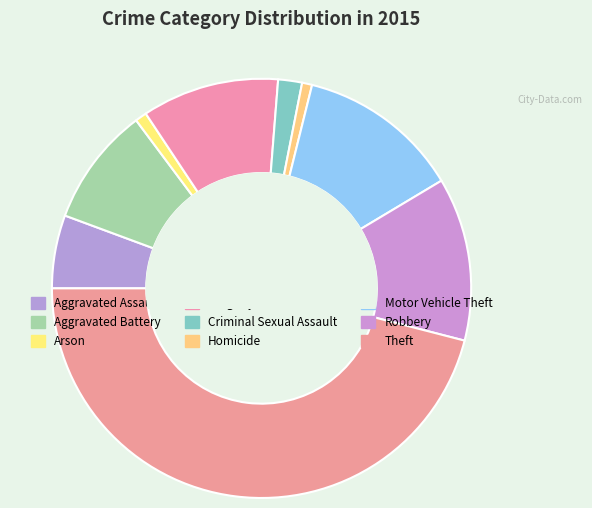

What is the total percentage of Criminal Sexual Assault and Motor Vehicle Theft?

14.4%